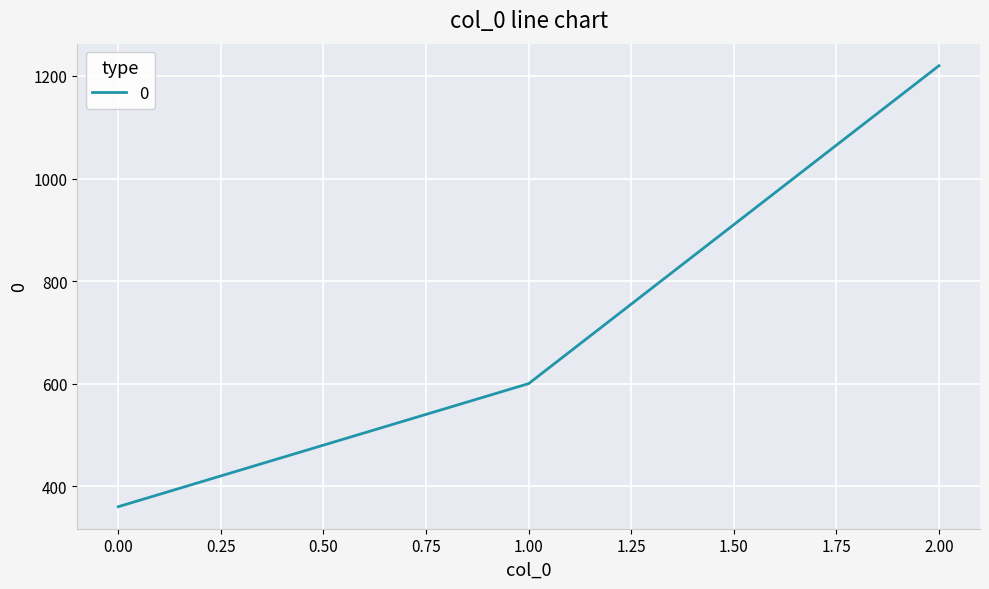

What is the maximum value shown in the chart?

1220